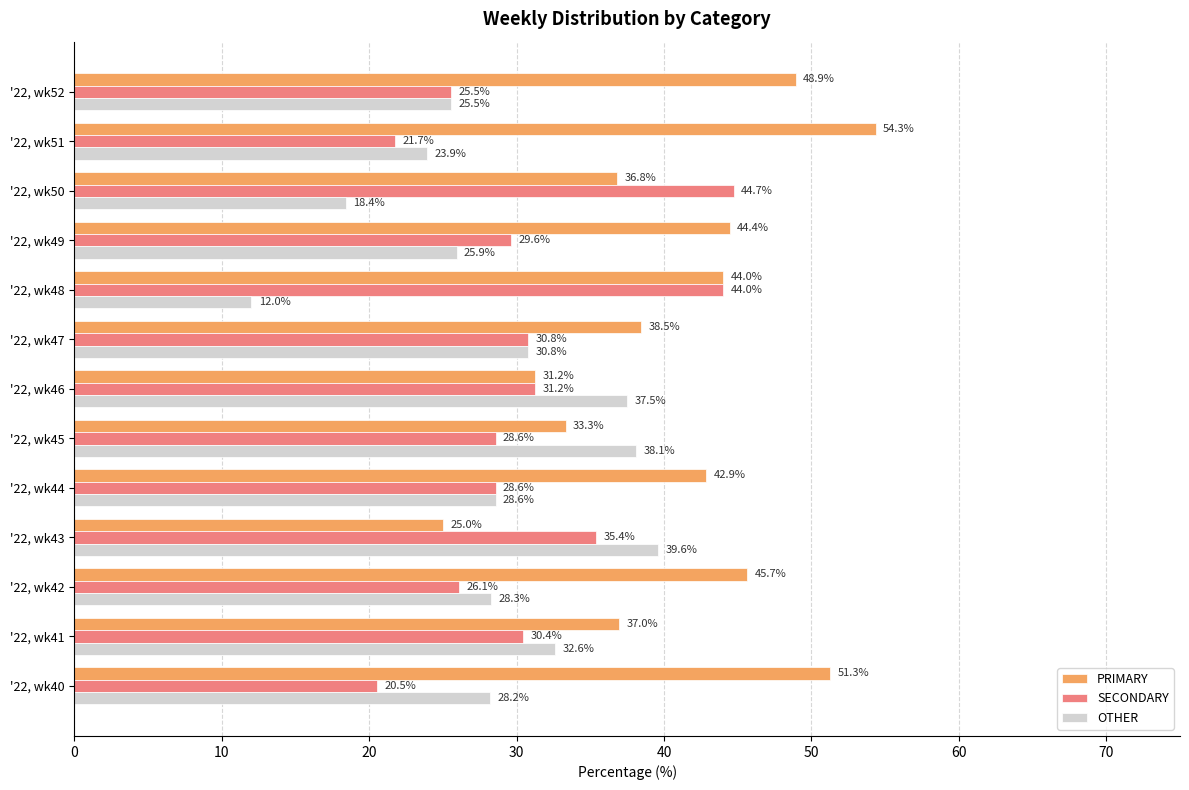

Where is OTHER nearest to the value 25?

'22, wk52